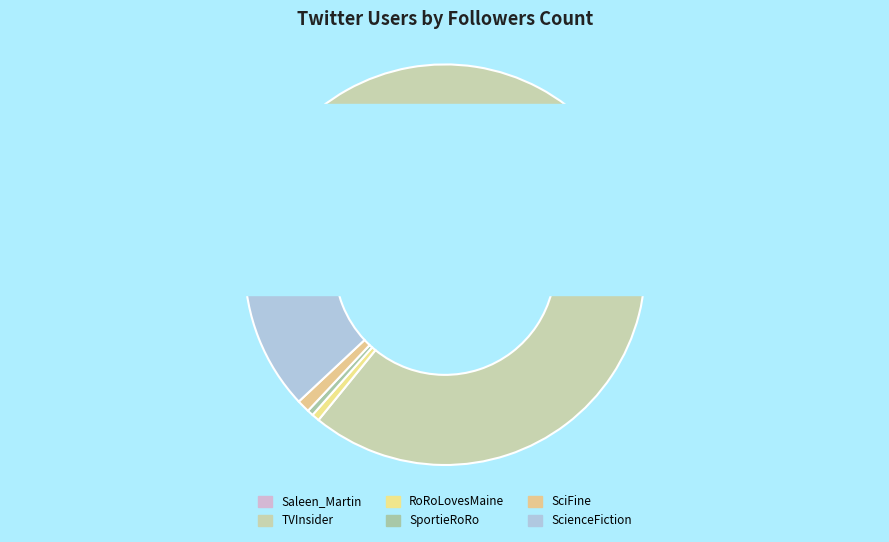

To the nearest percent, what is the combined percentage of ScienceFiction and SciFine?

13%